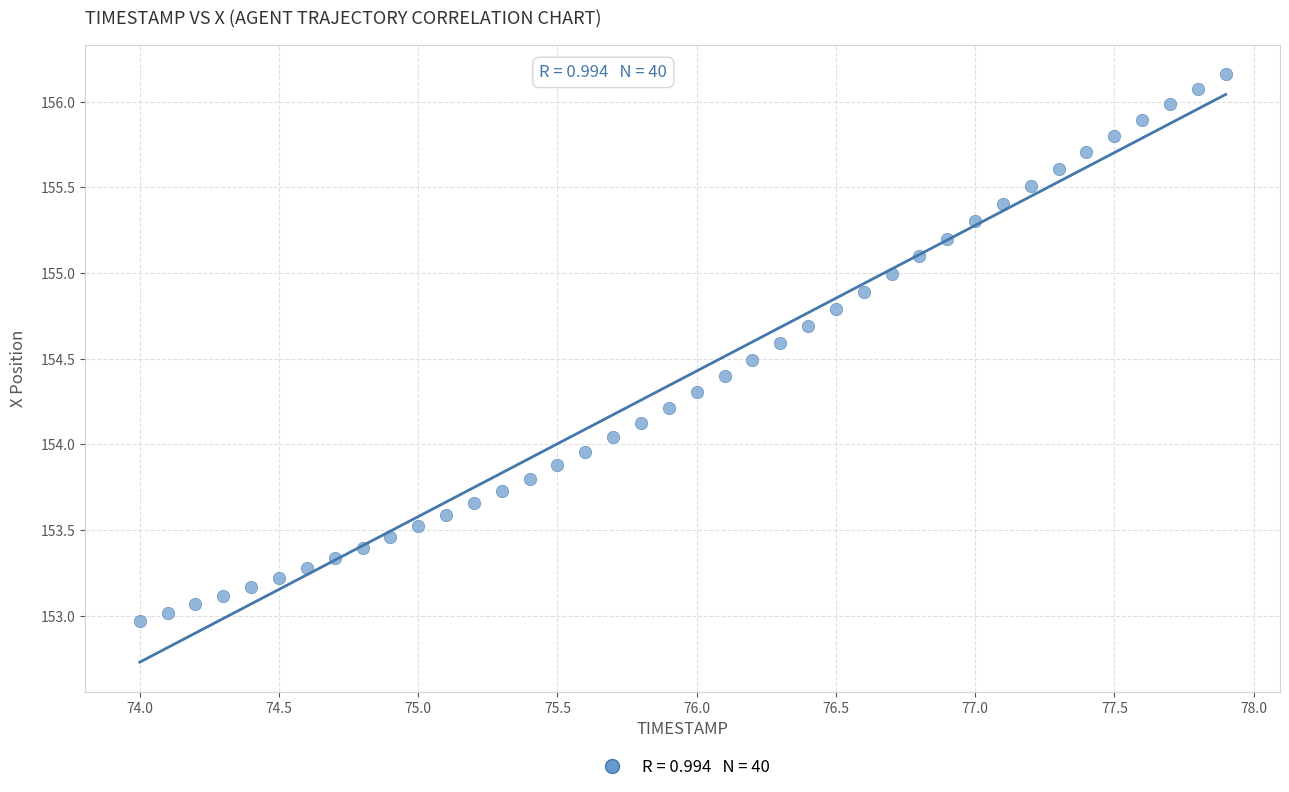

What is the range of X values (max minus min)?

3.9